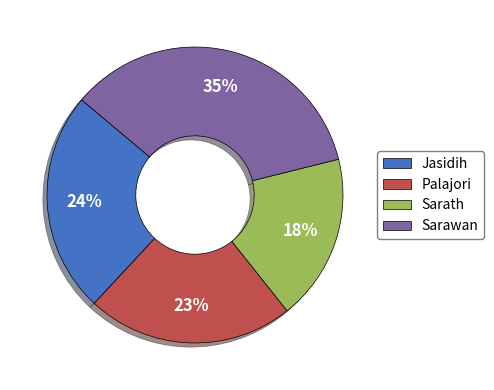

Which has a higher value, Sarath or Sarawan?

Sarawan